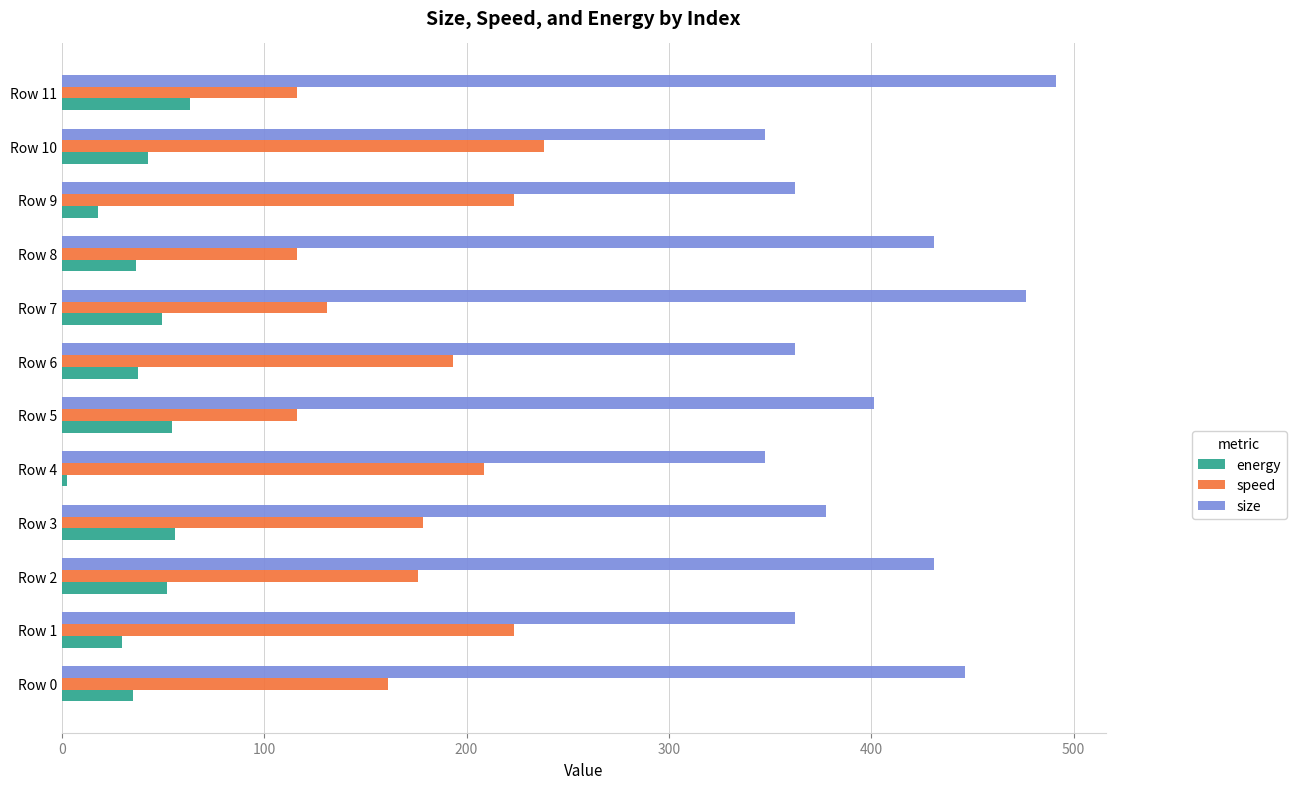

Which series has the largest total across all categories?

size